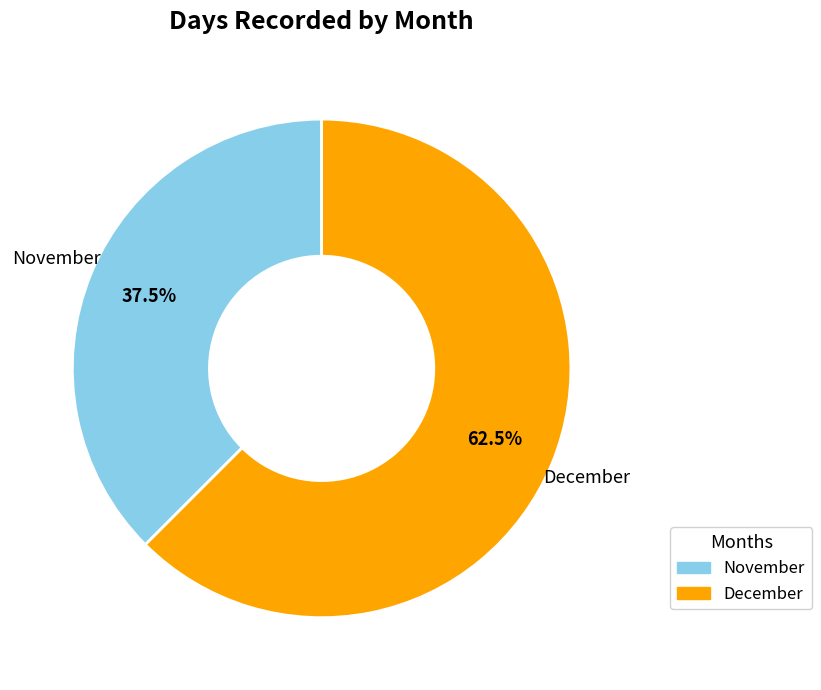

How many slices are in this pie chart?

2